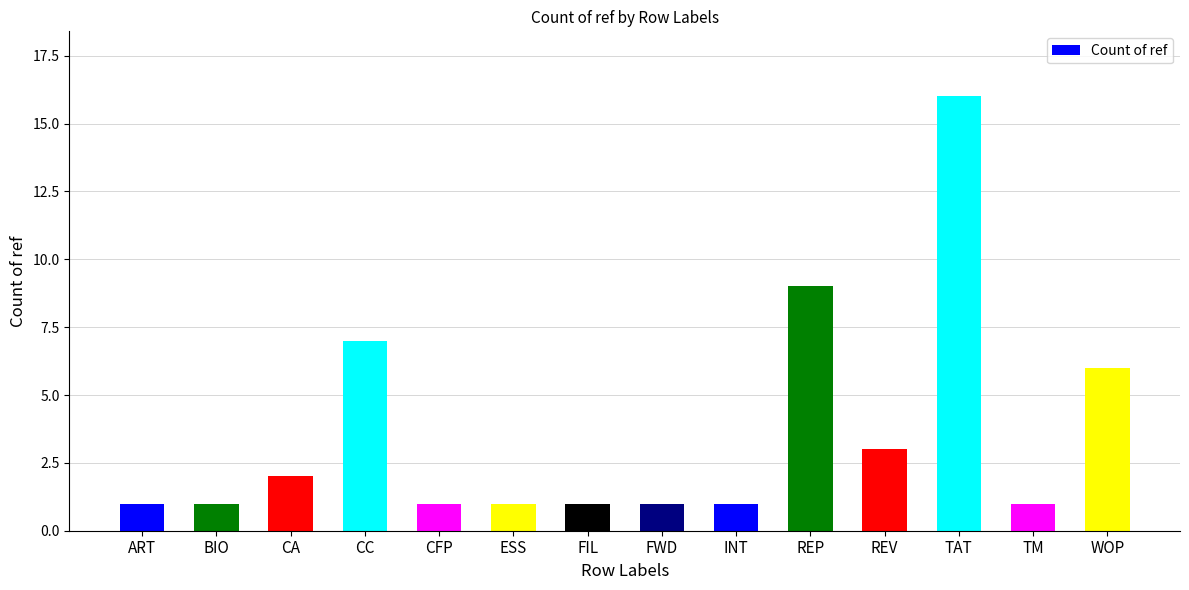

What is the difference between the second highest and second lowest values?

8